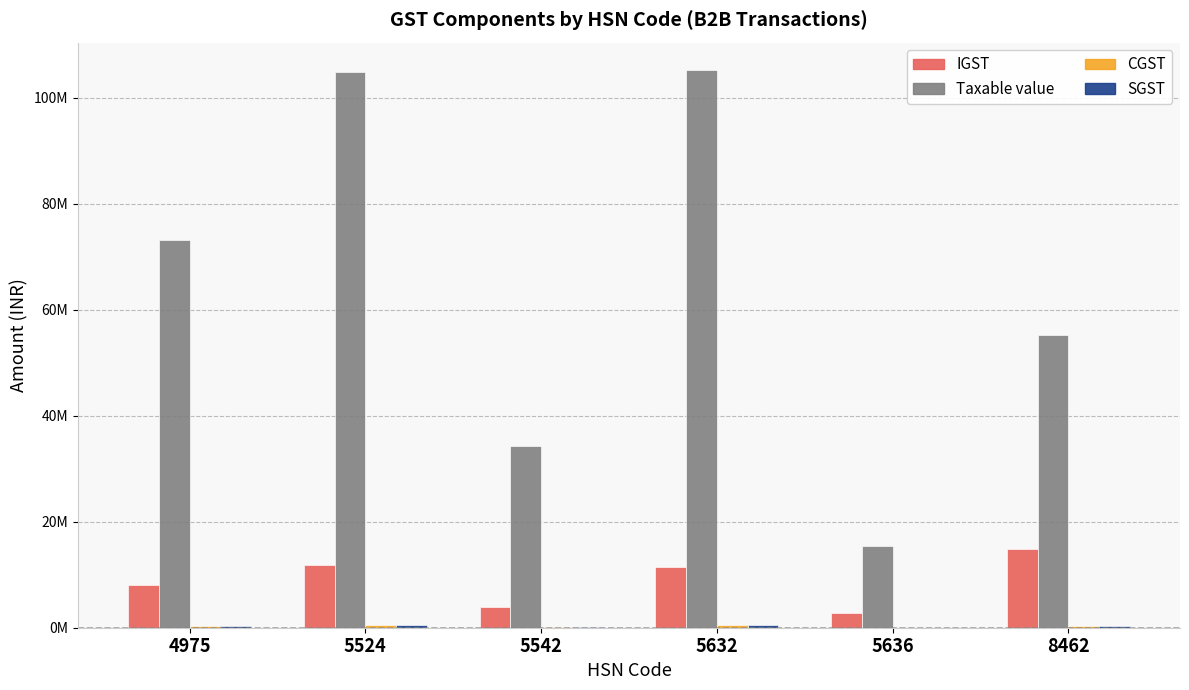

Is the value of CGST at 5632 greater than the value of SGST at 5636?

Yes